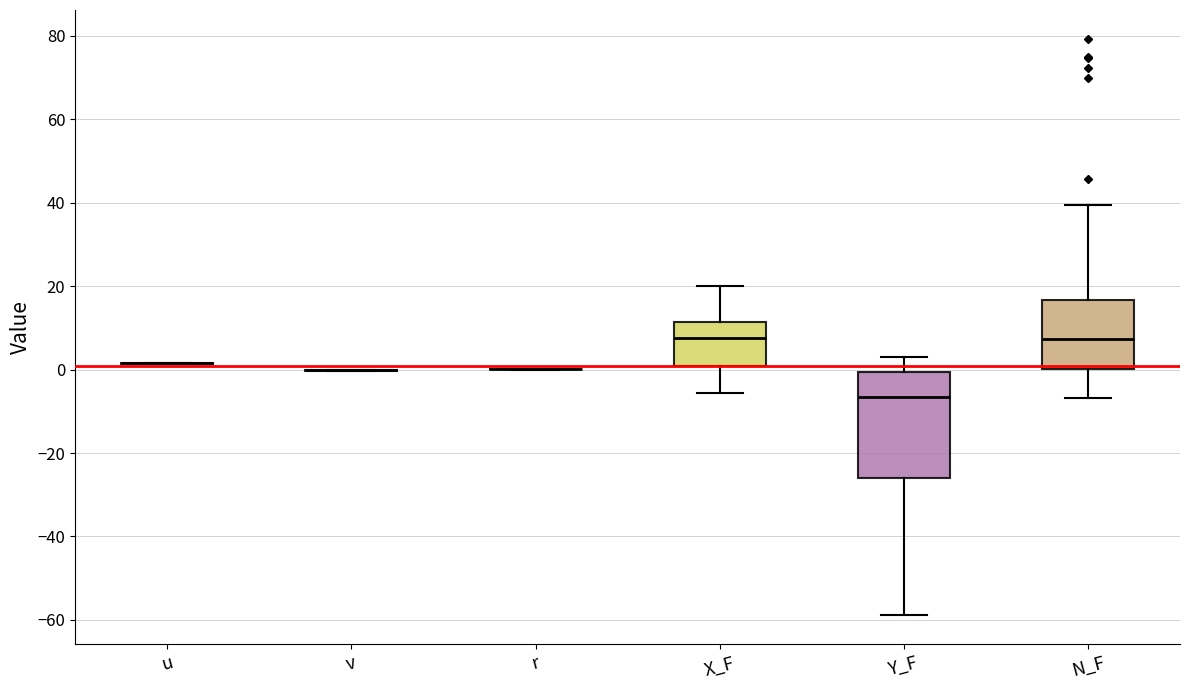

Where is the lower edge of the box for X_F on the y-axis? The values are not printed on the chart, so give them approximately, as read against the axis.

0